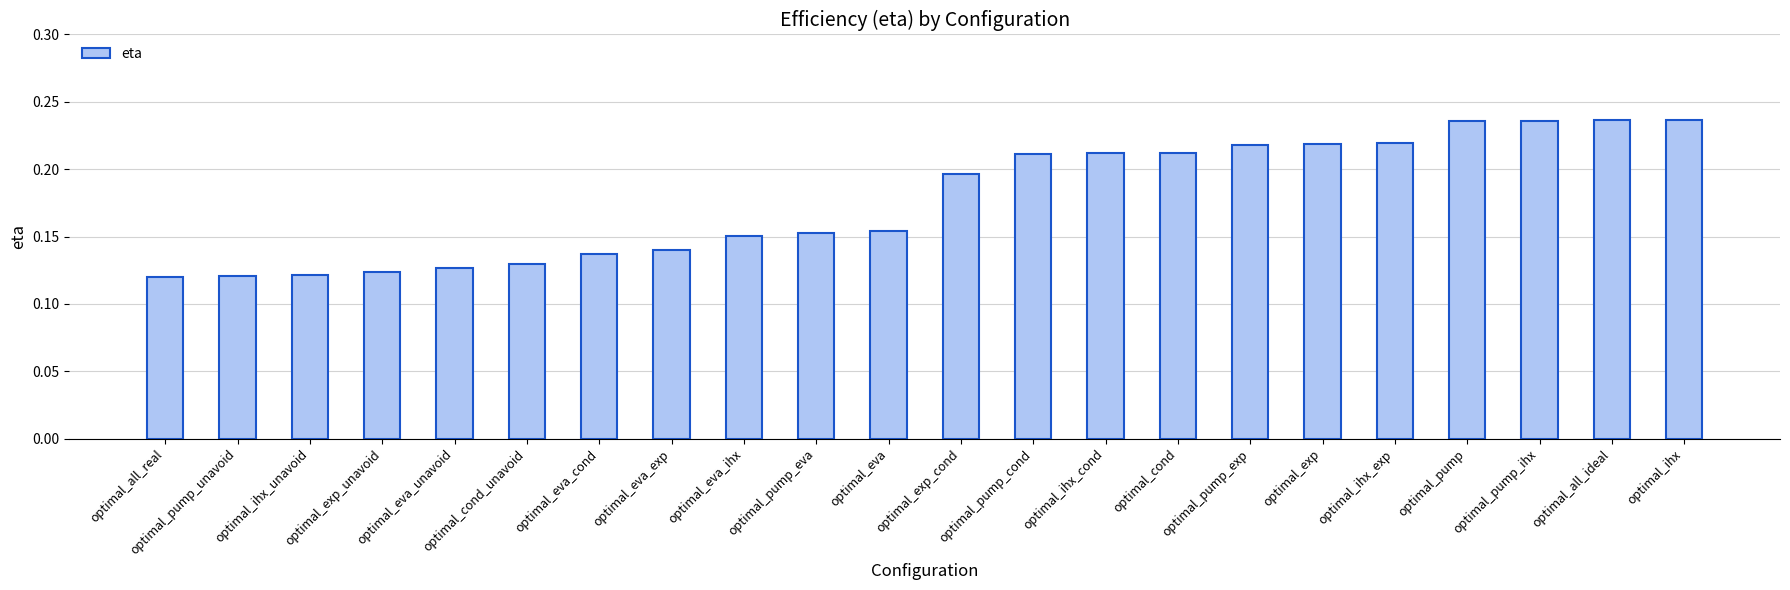

Does the chart contain stacked bars?

No